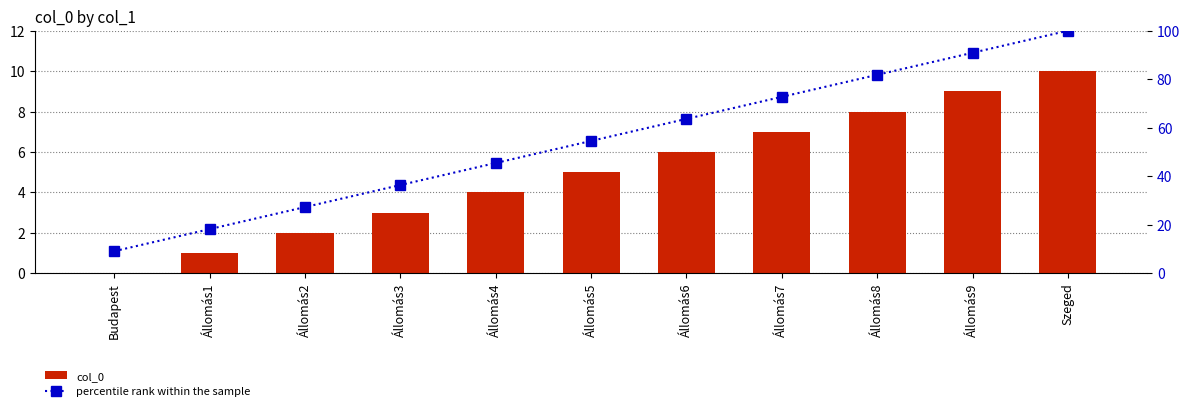

How many data points does each series have?

11